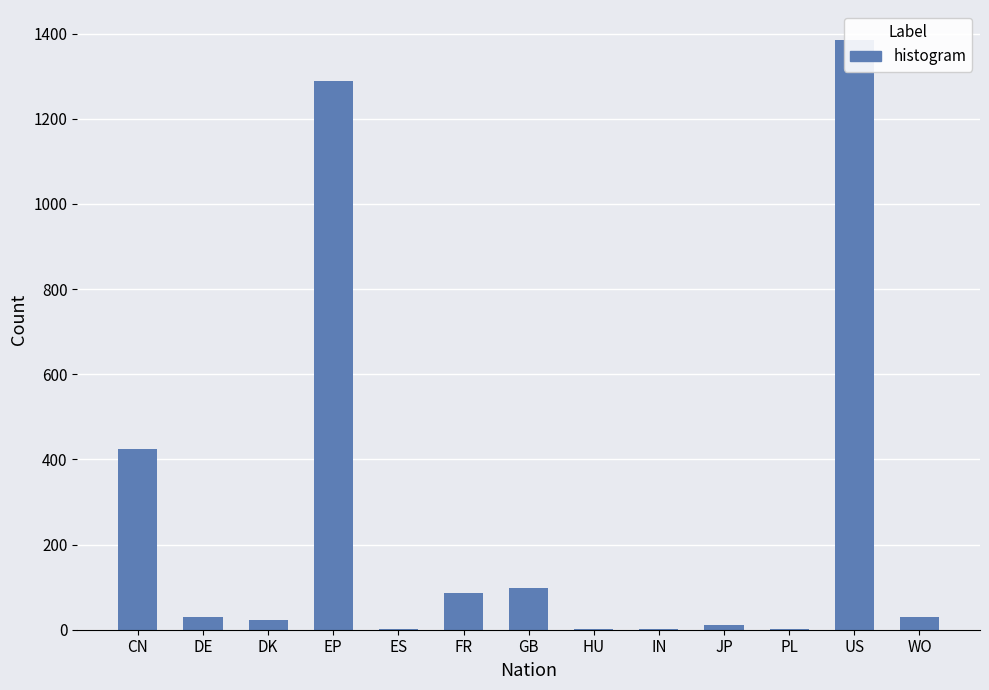

Which category has the highest value across all series?

US